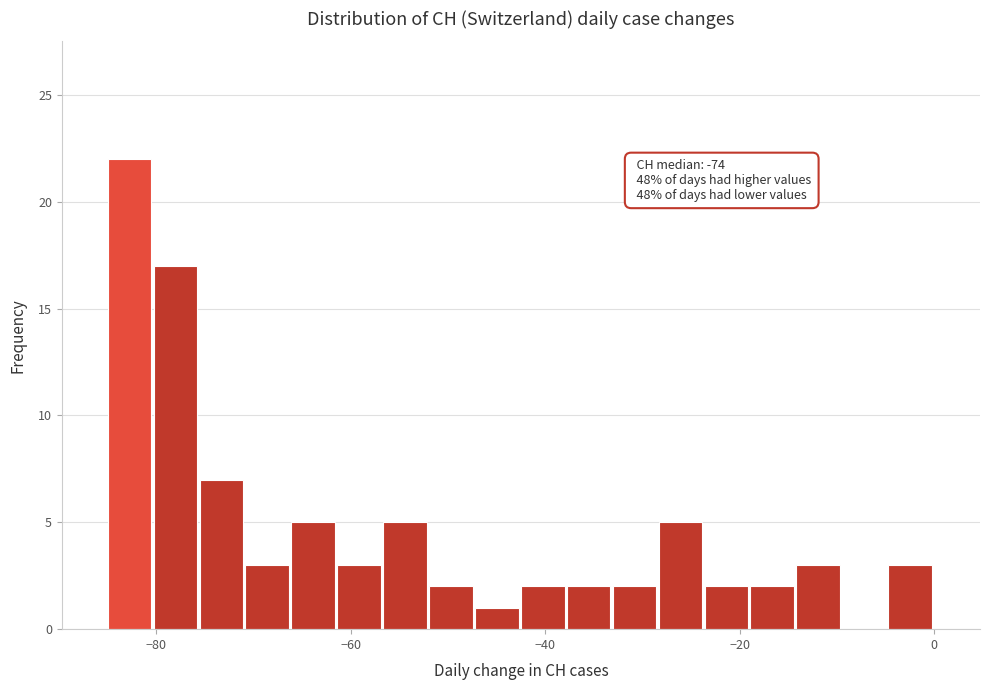

Around what value on the x-axis is the tallest bar? Give the approximate position of its centre, as read against the axis.

-82